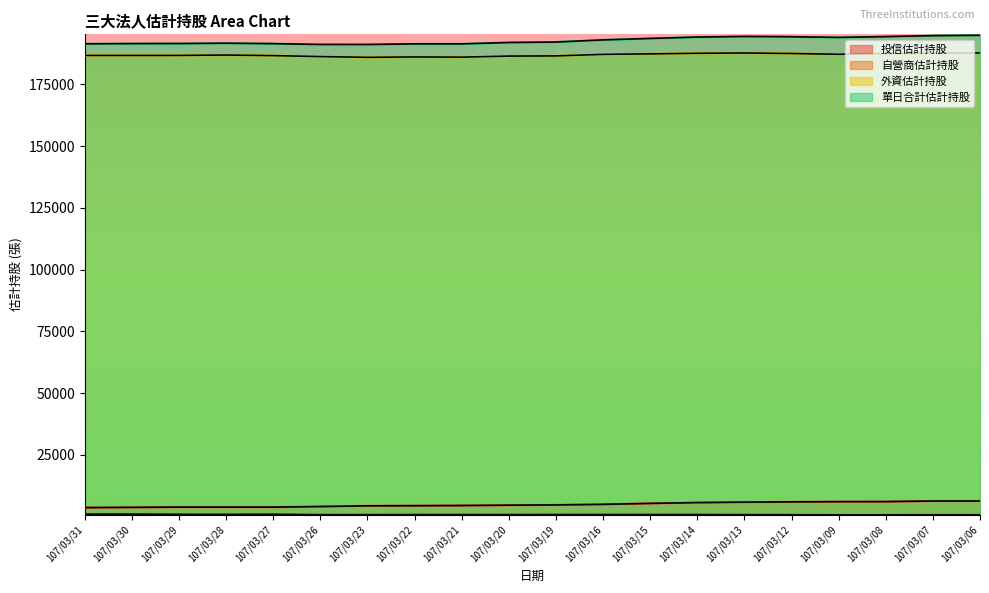

Reading left to right, list all the values displayed in this chart.

單日合計估計持股: 191410	191500	191521	191653	191468	191155	191138	191382	191385	191940	192129	192989	193578	194139	194385	194271	193993	194325	194716	194853
外資估計持股: 186699	186699	186709	186856	186633	186241	185937	186092	186020	186437	186510	187135	187336	187572	187694	187485	187175	187474	187597	187720
自營商估計持股: 1033	1033	944	929	967	807	806	845	845	845	853	862	862	861	810	798	742	750	780	781
投信估計持股: 3678	3768	3868	3868	3868	4107	4395	4445	4520	4658	4766	4992	5380	5706	5881	5988	6076	6101	6339	6352